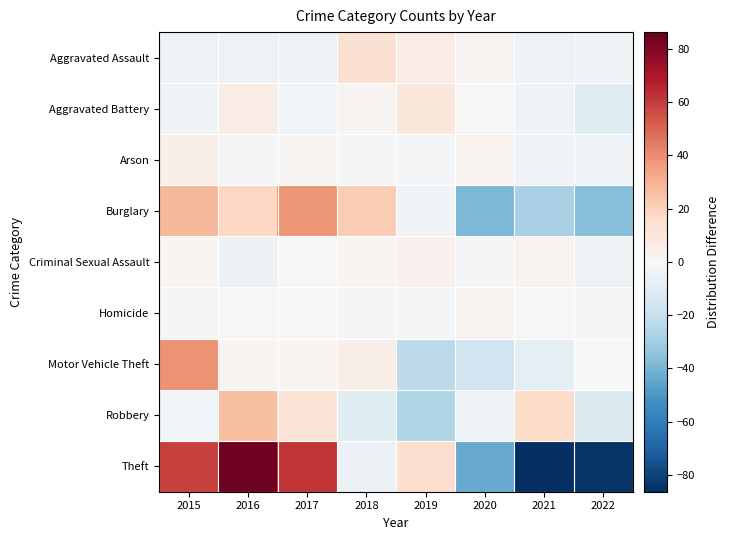

What is the spread (max minus min) of values at 2018?

32.2